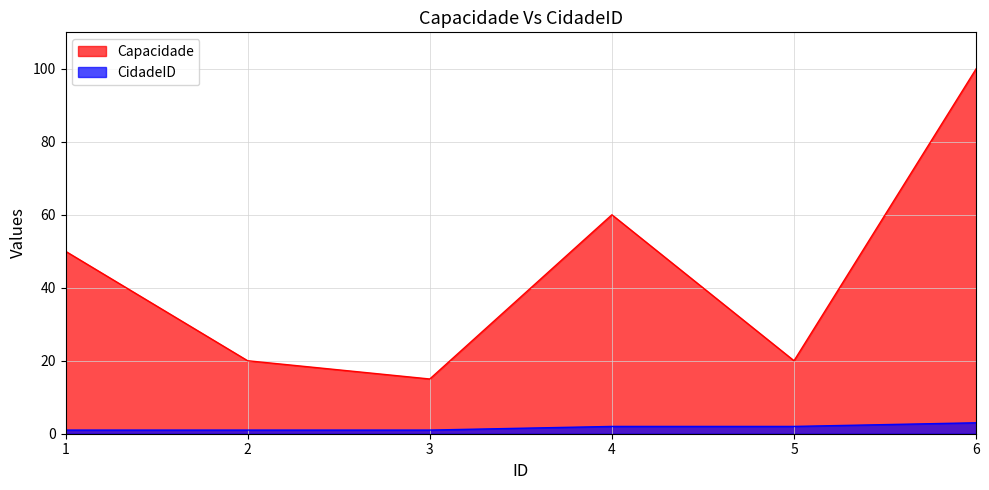

True or false: CidadeID and Capacidade intersect in this chart.

False